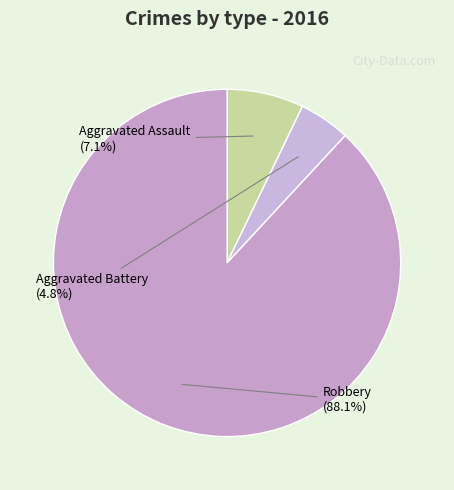

To the nearest percent, what is the average slice percentage?

33%